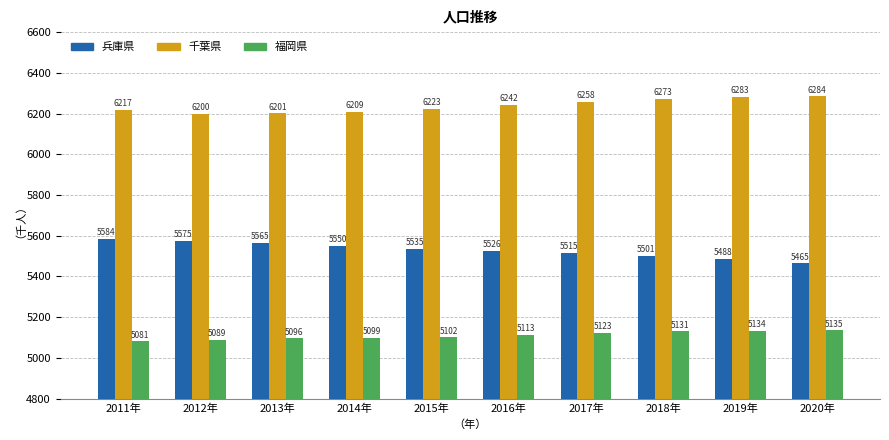

What is the approximate value of 千葉県 at 2018年, to the nearest 10?

6270